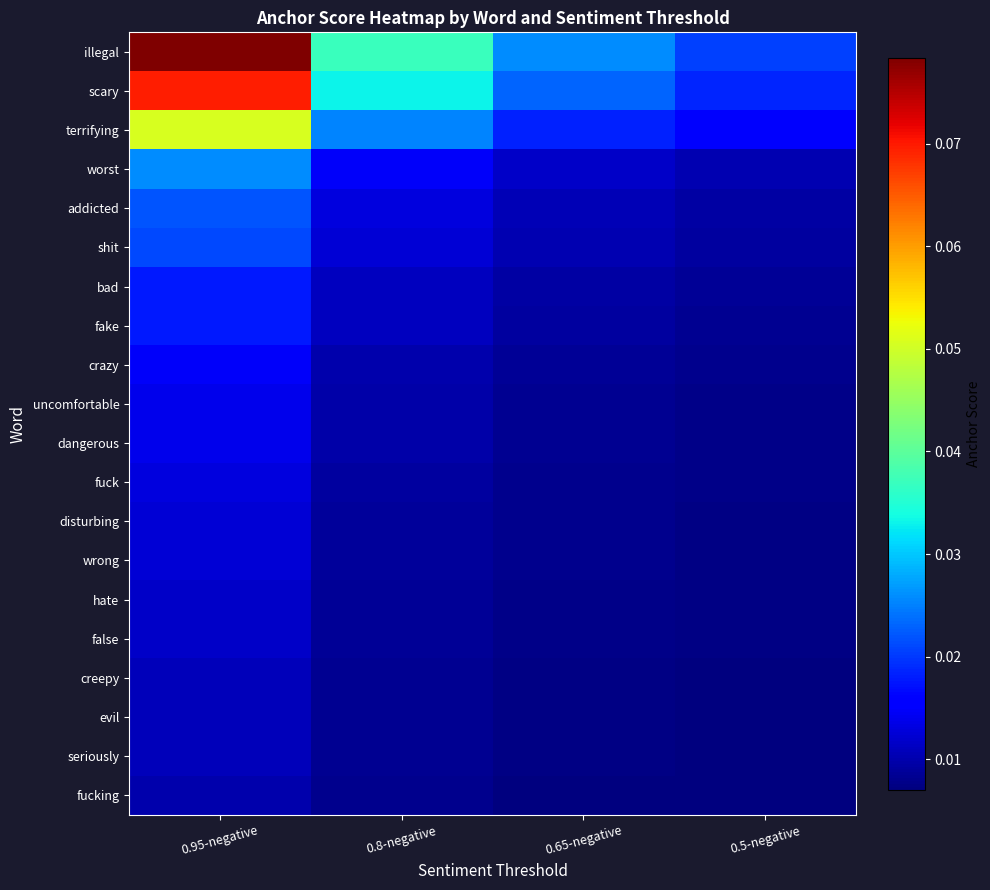

Reading left to right, what are all the values shown in this chart?

illegal: 0.95-negative=0.1	0.8-negative=0.0	0.65-negative=0.0	0.5-negative=0.0
scary: 0.95-negative=0.1	0.8-negative=0.0	0.65-negative=0.0	0.5-negative=0.0
terrifying: 0.95-negative=0.1	0.8-negative=0.0	0.65-negative=0.0	0.5-negative=0.0
worst: 0.95-negative=0.0	0.8-negative=0.0	0.65-negative=0.0	0.5-negative=0.0
addicted: 0.95-negative=0.0	0.8-negative=0.0	0.65-negative=0.0	0.5-negative=0.0
shit: 0.95-negative=0.0	0.8-negative=0.0	0.65-negative=0.0	0.5-negative=0.0
bad: 0.95-negative=0.0	0.8-negative=0.0	0.65-negative=0.0	0.5-negative=0.0
fake: 0.95-negative=0.0	0.8-negative=0.0	0.65-negative=0.0	0.5-negative=0.0
crazy: 0.95-negative=0.0	0.8-negative=0.0	0.65-negative=0.0	0.5-negative=0.0
uncomfortable: 0.95-negative=0.0	0.8-negative=0.0	0.65-negative=0.0	0.5-negative=0.0
dangerous: 0.95-negative=0.0	0.8-negative=0.0	0.65-negative=0.0	0.5-negative=0.0
fuck: 0.95-negative=0.0	0.8-negative=0.0	0.65-negative=0.0	0.5-negative=0.0
disturbing: 0.95-negative=0.0	0.8-negative=0.0	0.65-negative=0.0	0.5-negative=0.0
wrong: 0.95-negative=0.0	0.8-negative=0.0	0.65-negative=0.0	0.5-negative=0.0
hate: 0.95-negative=0.0	0.8-negative=0.0	0.65-negative=0.0	0.5-negative=0.0
false: 0.95-negative=0.0	0.8-negative=0.0	0.65-negative=0.0	0.5-negative=0.0
creepy: 0.95-negative=0.0	0.8-negative=0.0	0.65-negative=0.0	0.5-negative=0.0
evil: 0.95-negative=0.0	0.8-negative=0.0	0.65-negative=0.0	0.5-negative=0.0
seriously: 0.95-negative=0.0	0.8-negative=0.0	0.65-negative=0.0	0.5-negative=0.0
fucking: 0.95-negative=0.0	0.8-negative=0.0	0.65-negative=0.0	0.5-negative=0.0